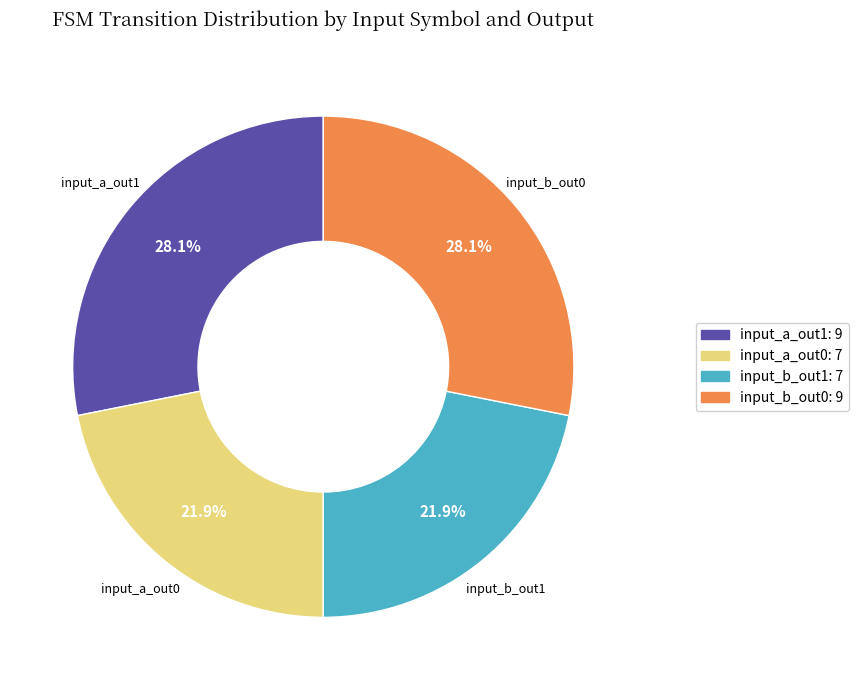

How many segments does this pie chart have?

4